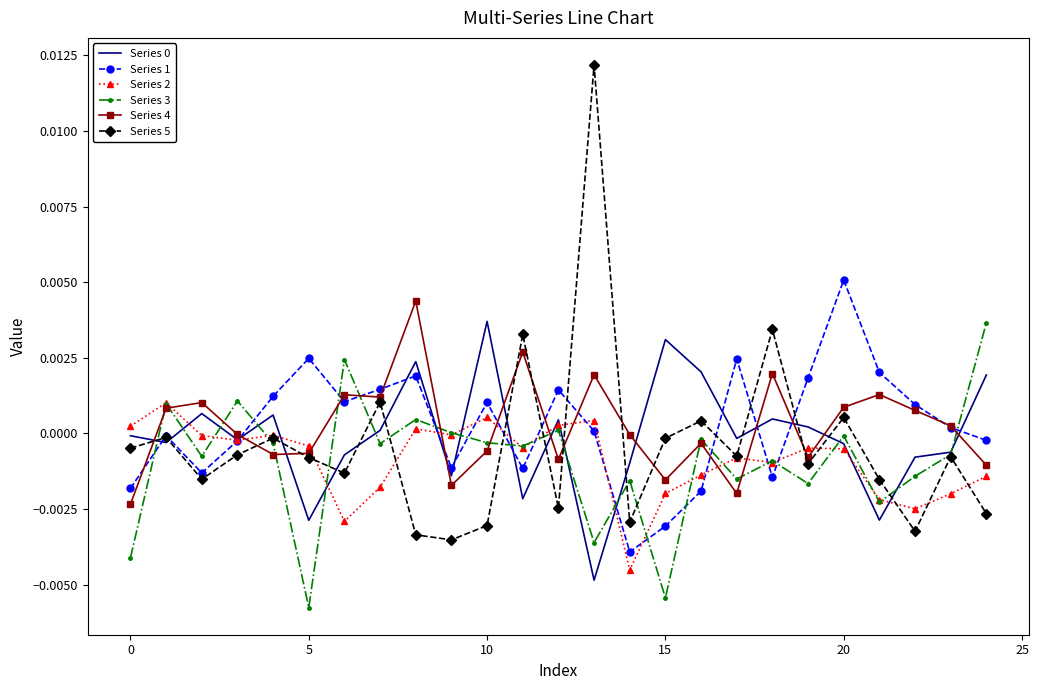

Which series has the largest range (max minus min)?

Series 5